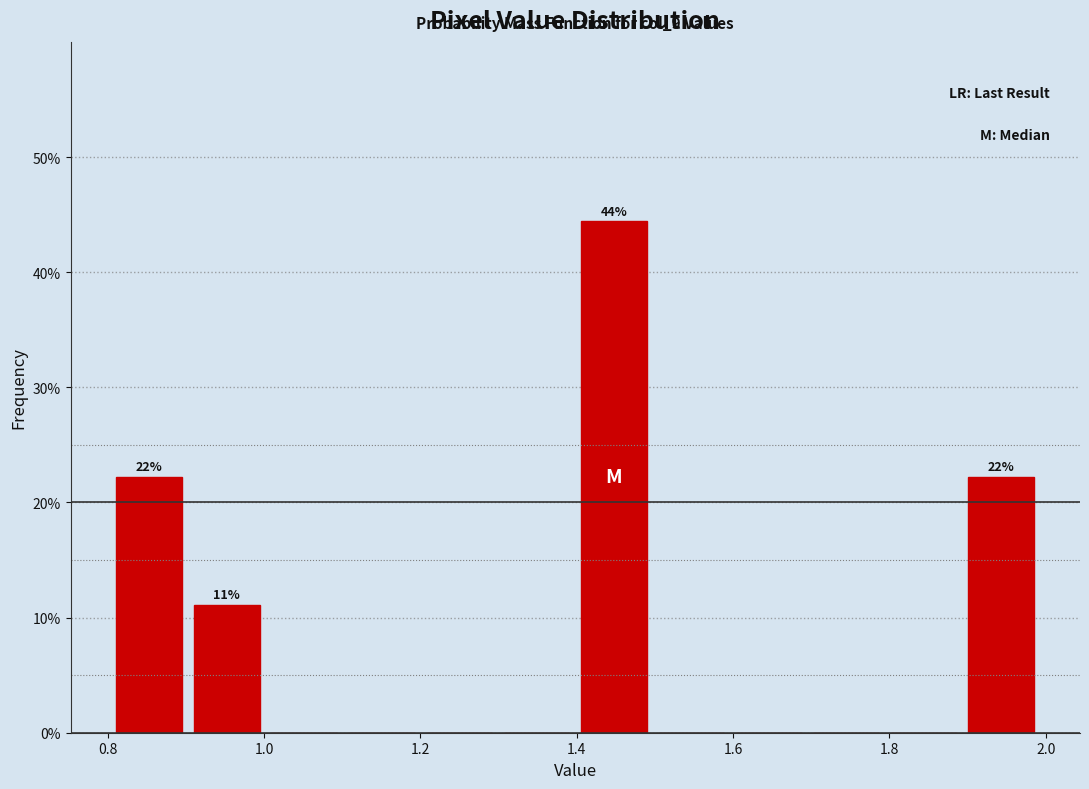

Over which range of the x-axis is the bar tallest?

1.40 to 1.50